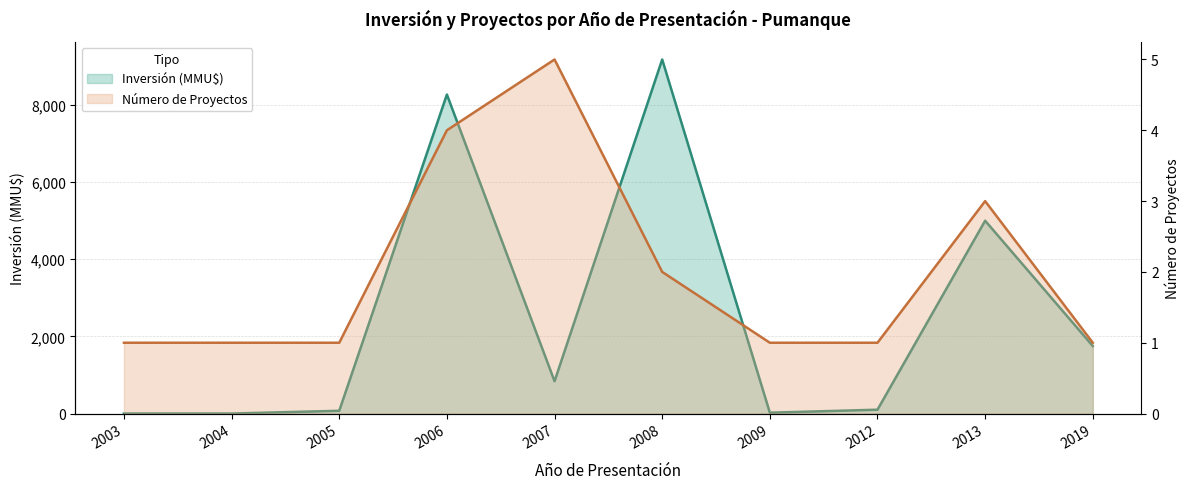

What is the highest value of the Número de Proyectos series?

5